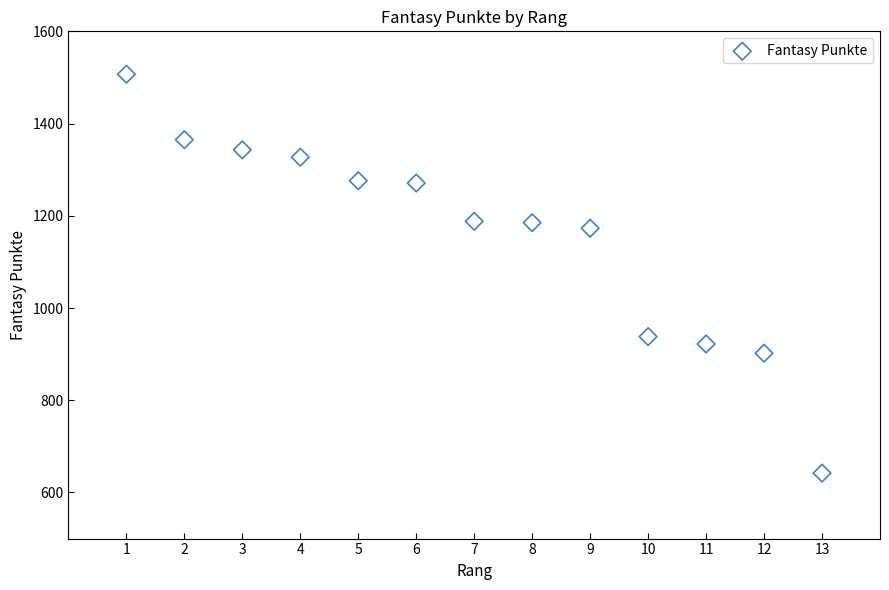

What Y value in the scatter plot is closest to 1074?

1173